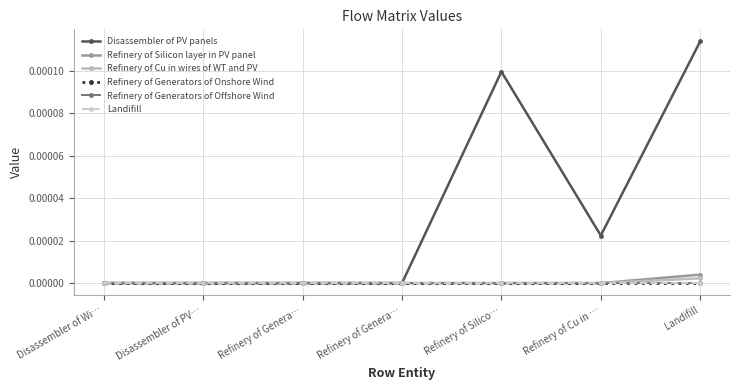

Is this an area chart (filled region under the line)?

No